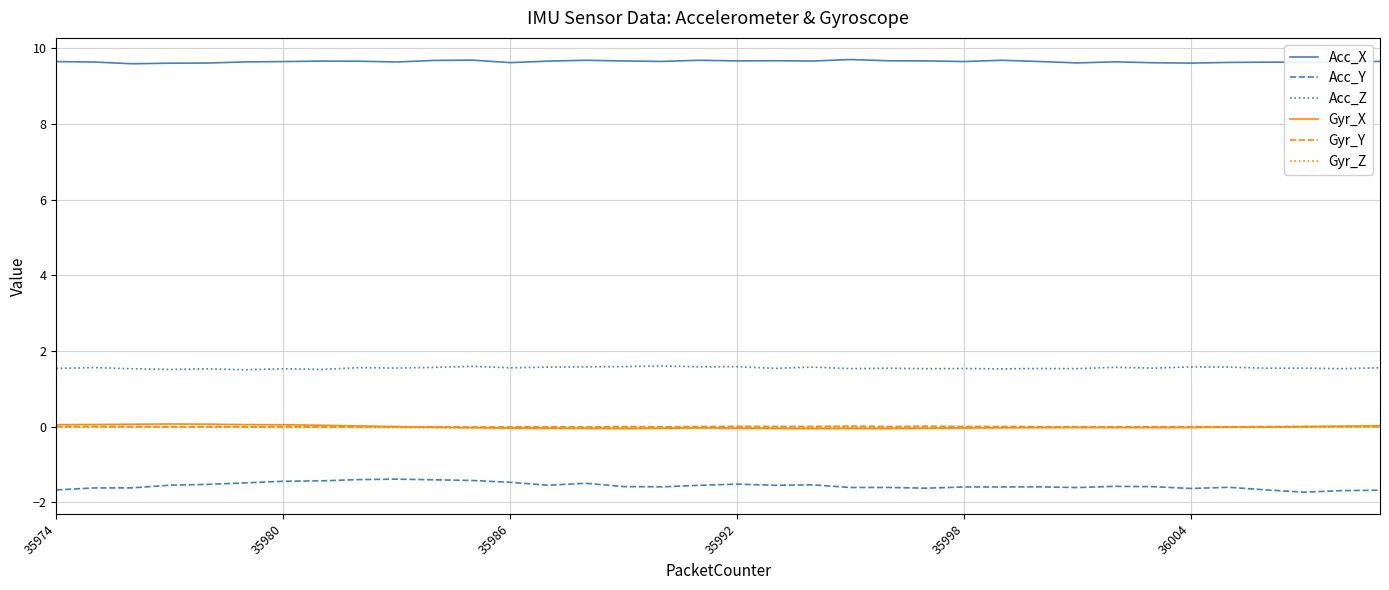

What is the difference between the maximum and minimum values in the Acc_X series?

0.1